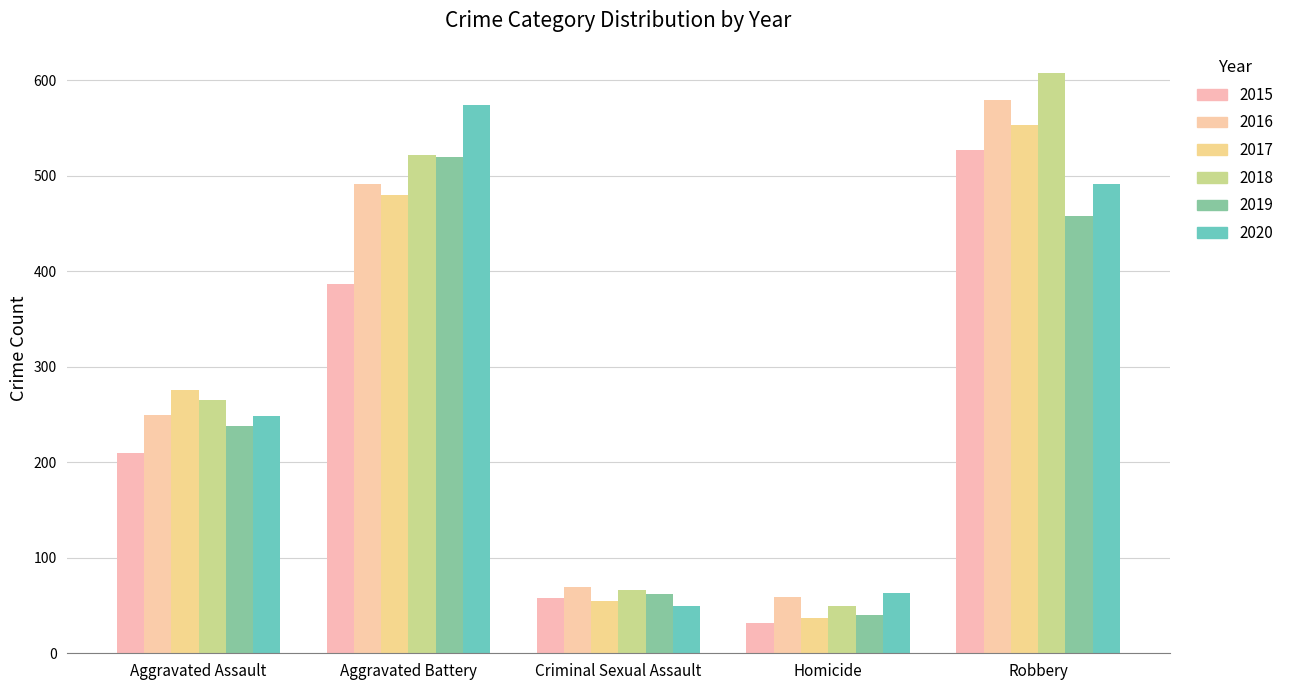

How many groups of bars are there?

5